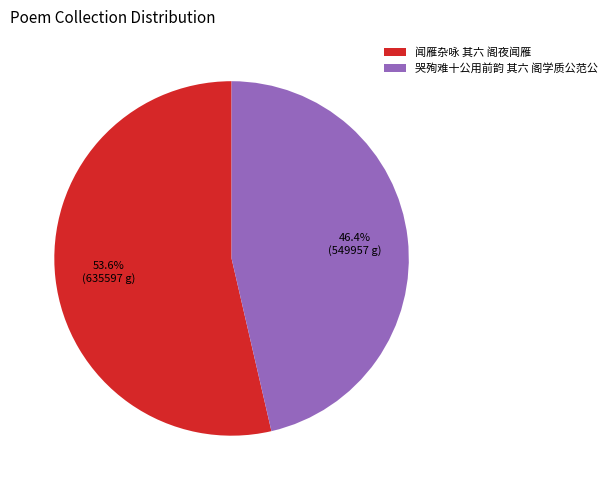

Is the sum of 闻雁杂咏 其六 阁夜闻雁 and 哭殉难十公用前韵 其六 阁学质公范公 greater than half?

Yes